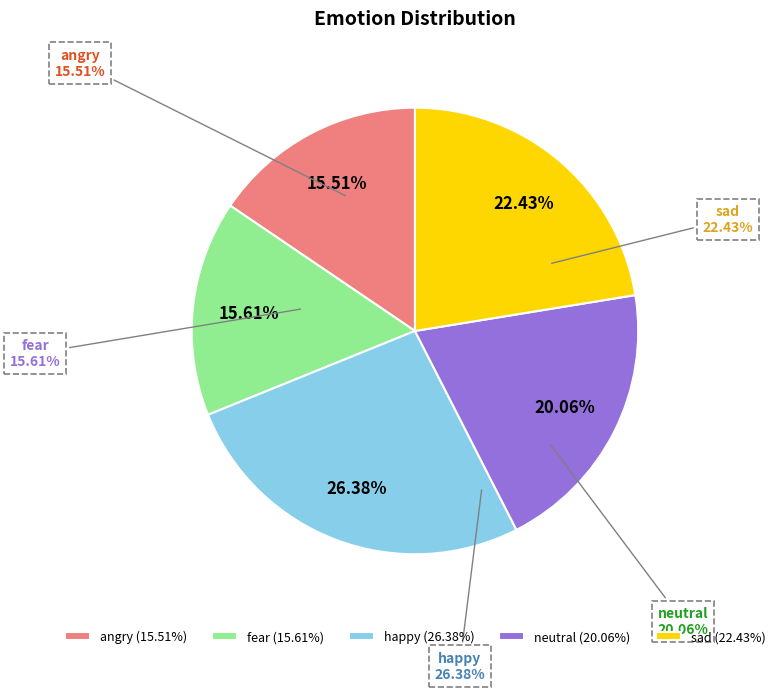

Combined, do neutral and sad account for over 50%?

No